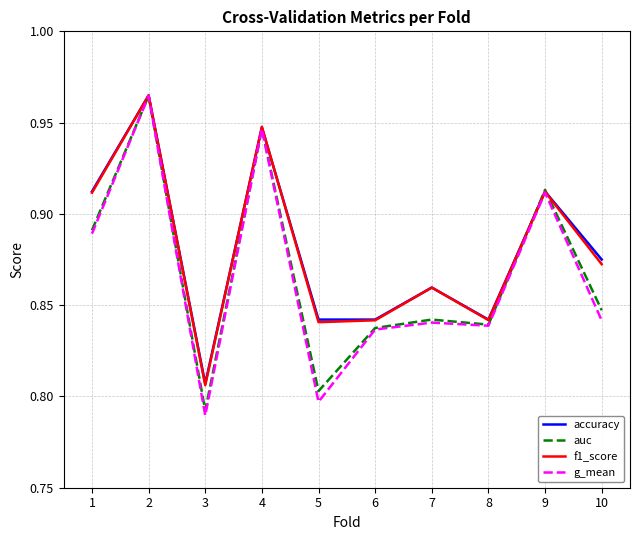

Count the accuracy values in the range 0 to 1.

10